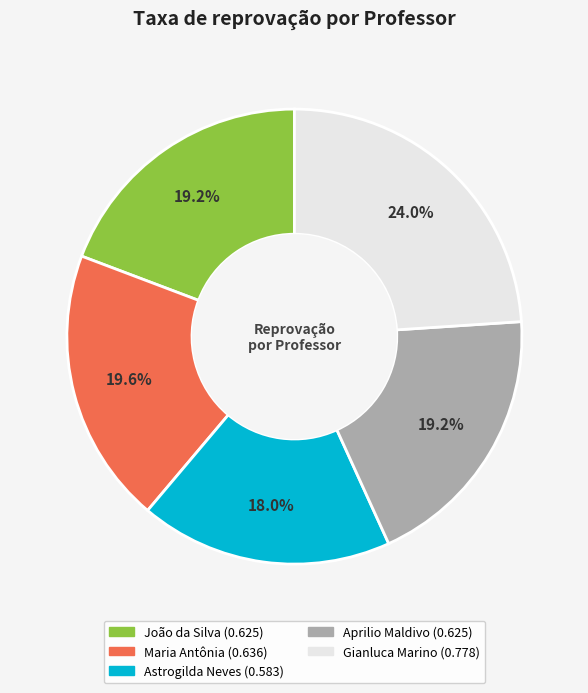

Does any single category account for the majority?

No